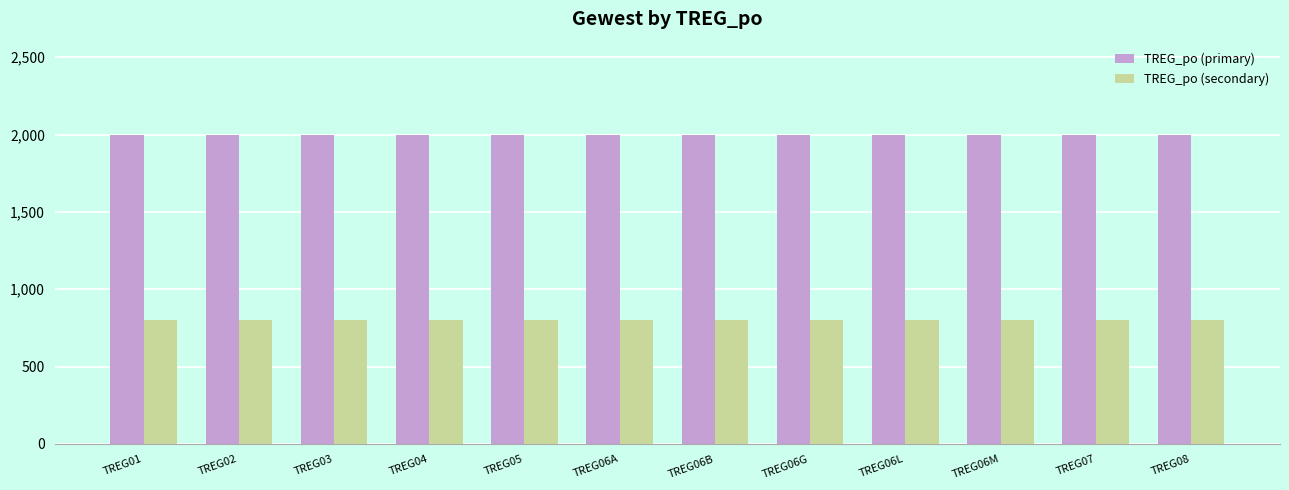

What position from the left is TREG06M?

10